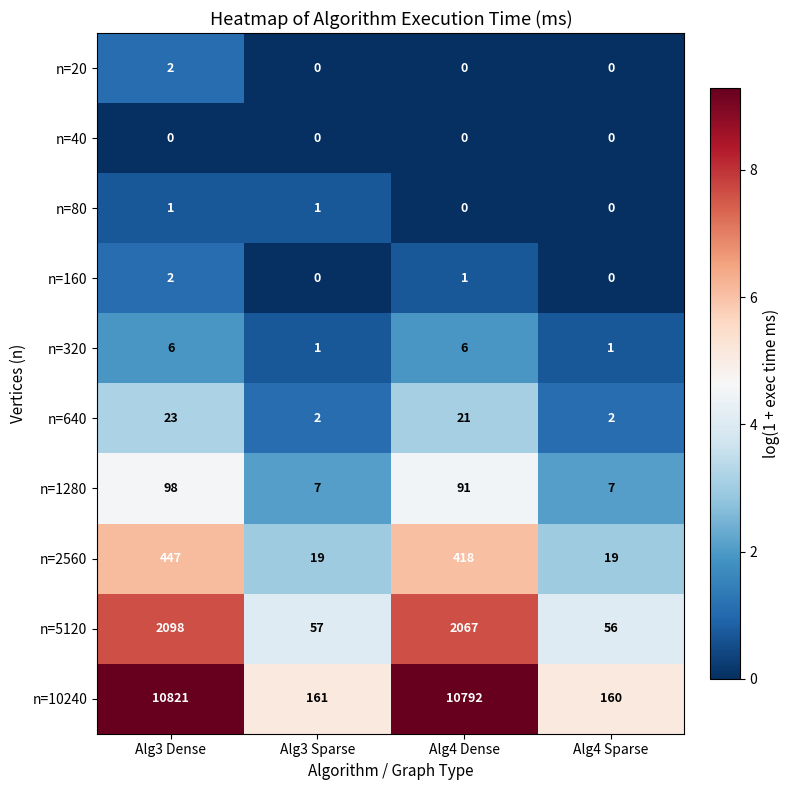

What is the difference between the maximum and minimum values in the n=1280 series?

91